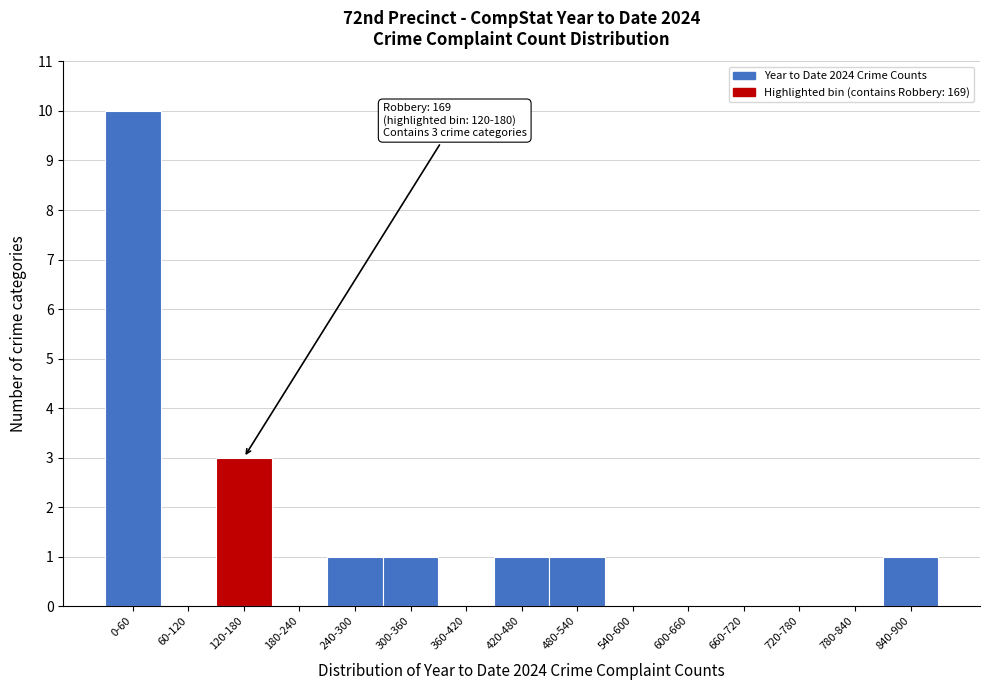

Reading left to right, list all the values displayed in this chart.

0-60=10	60-120=0	120-180=3	180-240=0	240-300=1	300-360=1	360-420=0	420-480=1	480-540=1	540-600=0	600-660=0	660-720=0	720-780=0	780-840=0	840-900=1